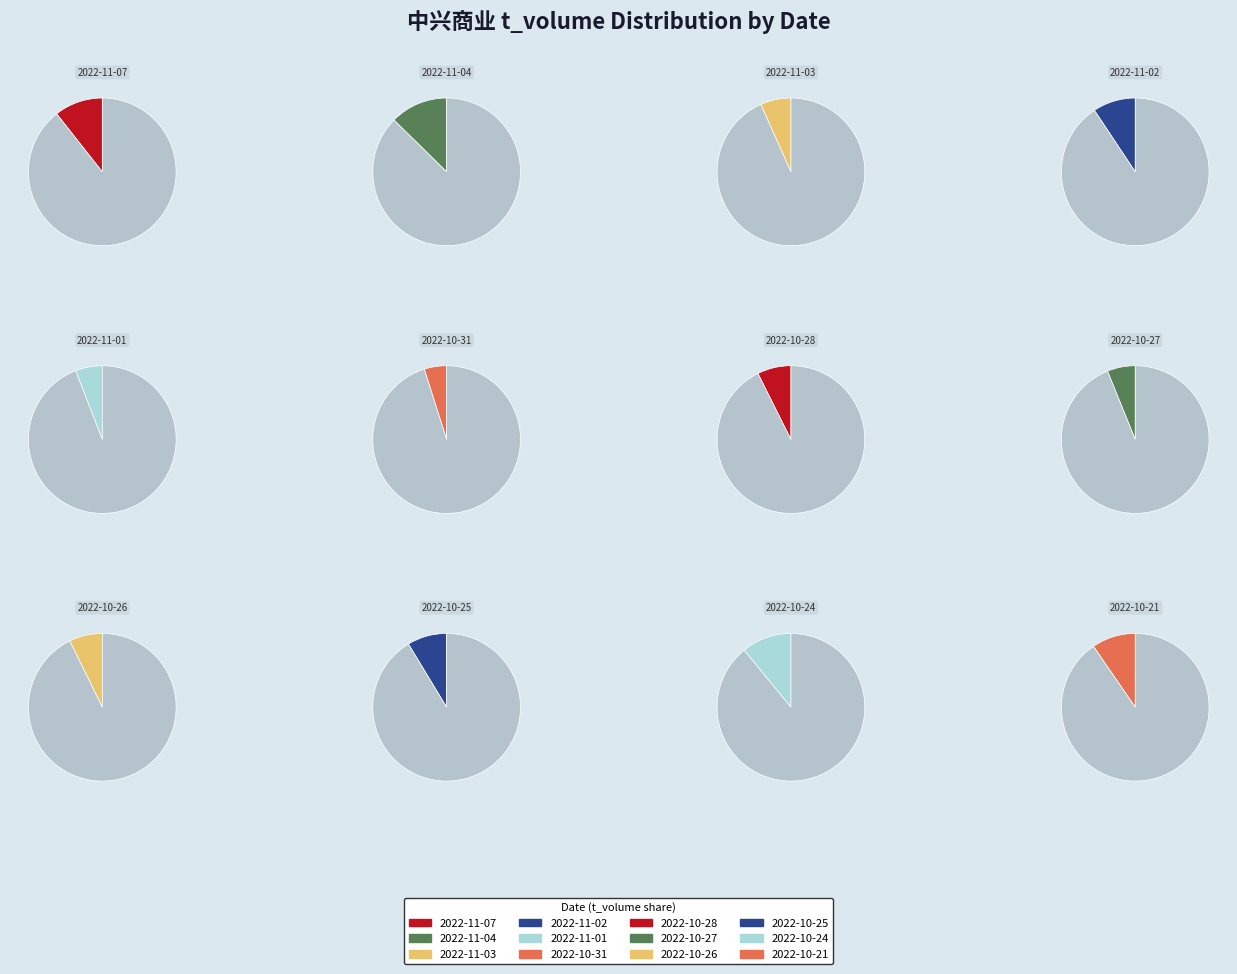

The 2022-10-25 slice represents 9% of the pie. True or false?

True